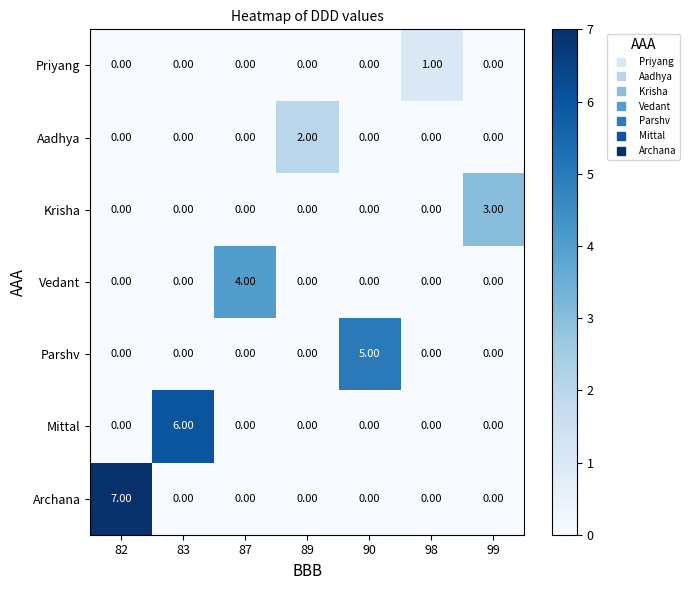

Which series has the largest range (max minus min)?

Archana